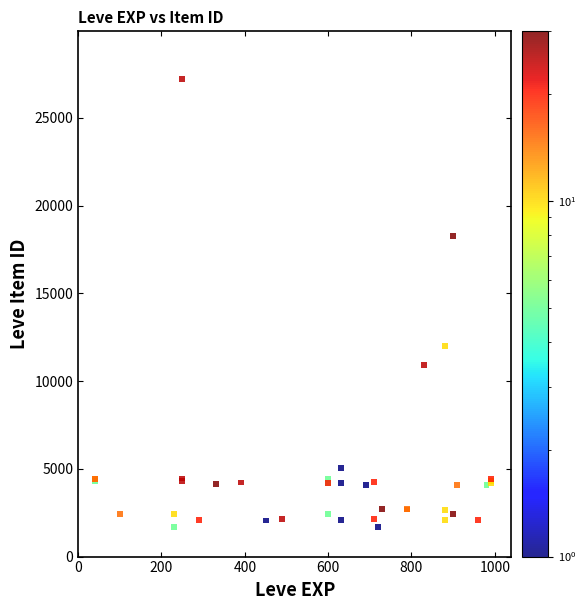

What Y value in the scatter plot is closest to 14448?

12018